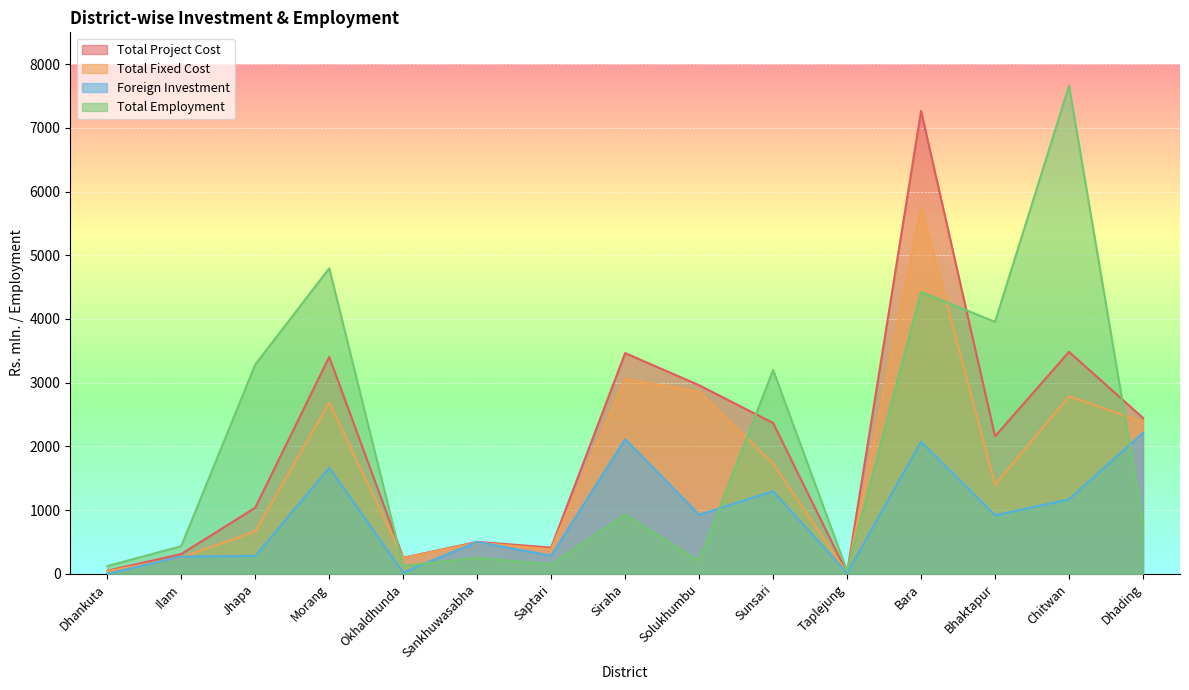

What position from the right is Ilam?

14